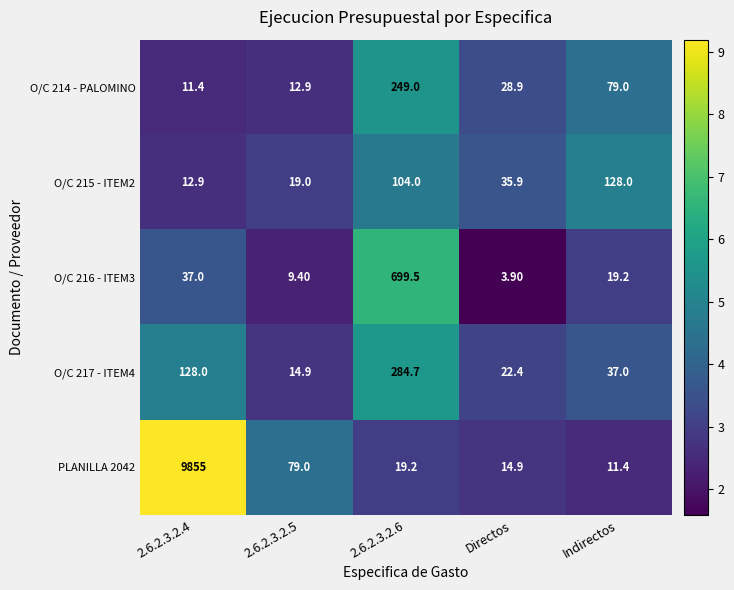

Which label corresponds to the smallest value in the chart?

Directos